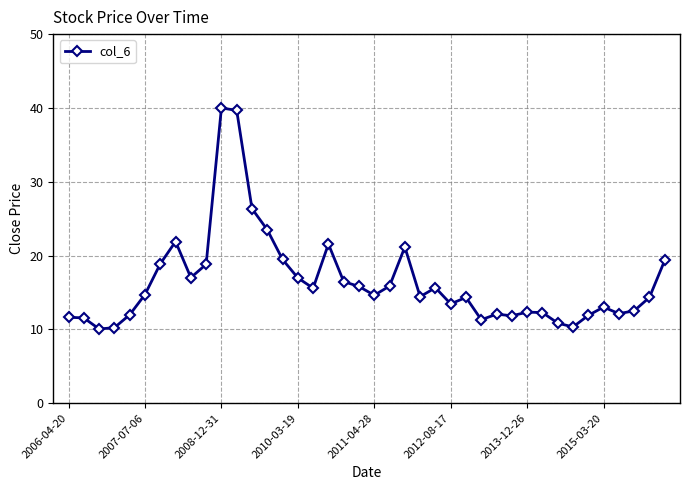

Count the number of values greater than 14.

23